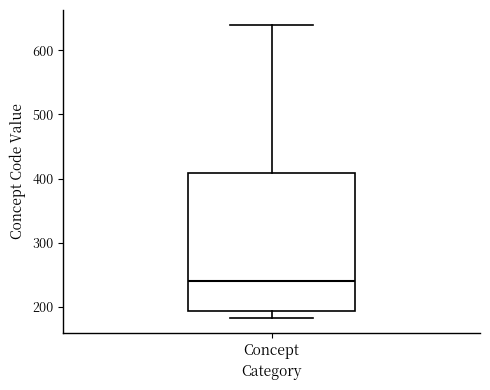

Read this box plot against the y-axis: the position of the median line, the range covered by the box, and the ends of both whiskers. The values are not printed on the chart, so give them approximately, as read against the axis.

median 240, box 190 to 410, whiskers 180 to 640